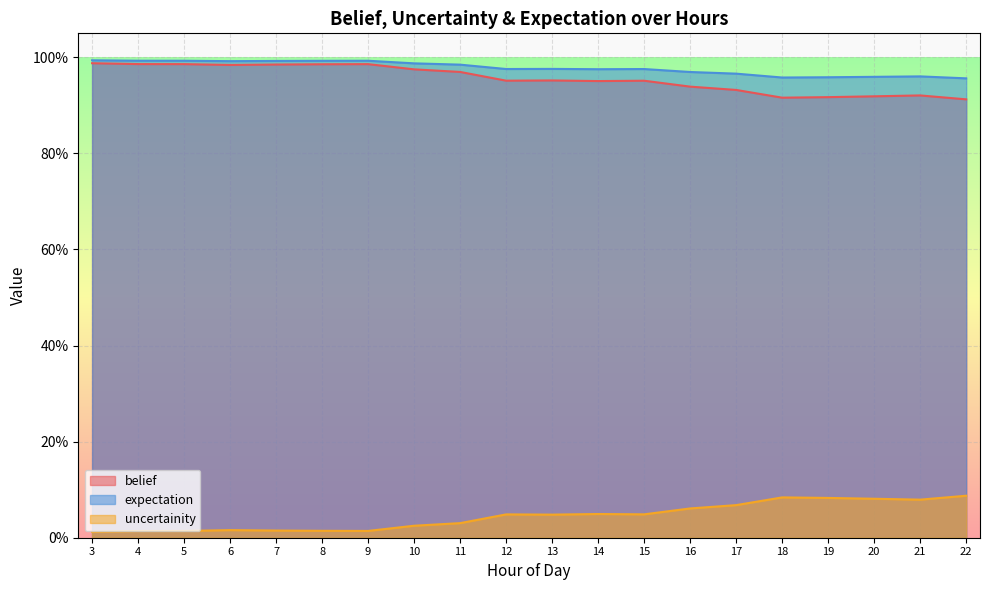

What is the greatest value displayed?

1.0